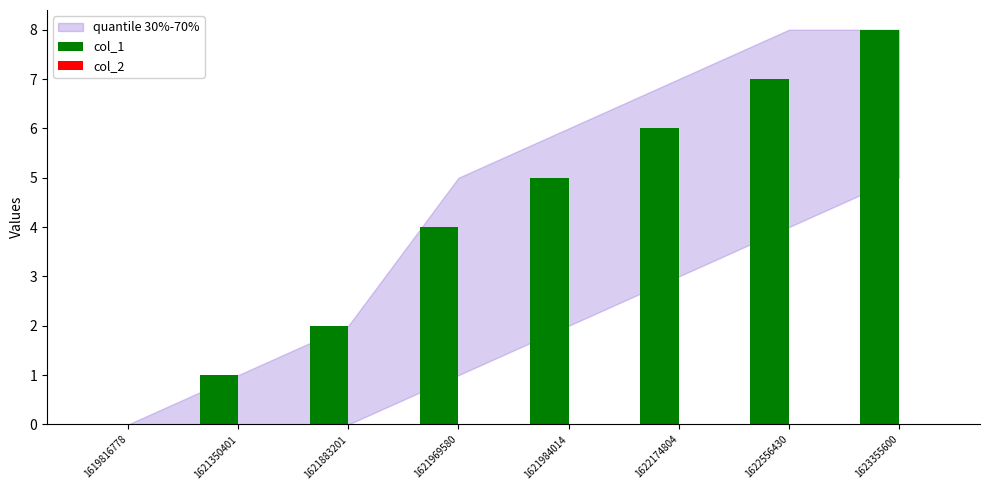

What value does the data have at 1622556430?

7